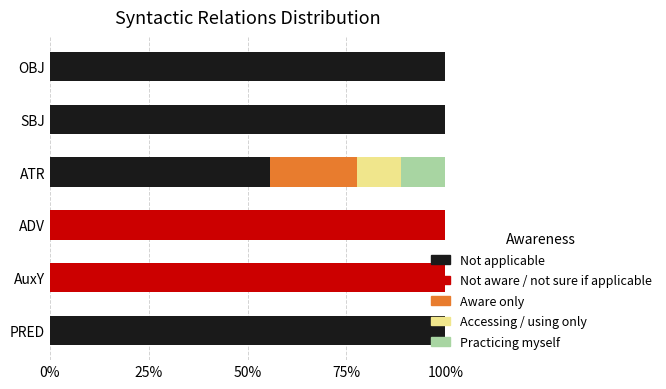

The Not applicable series shows 0.0 at ADV. True or false?

True